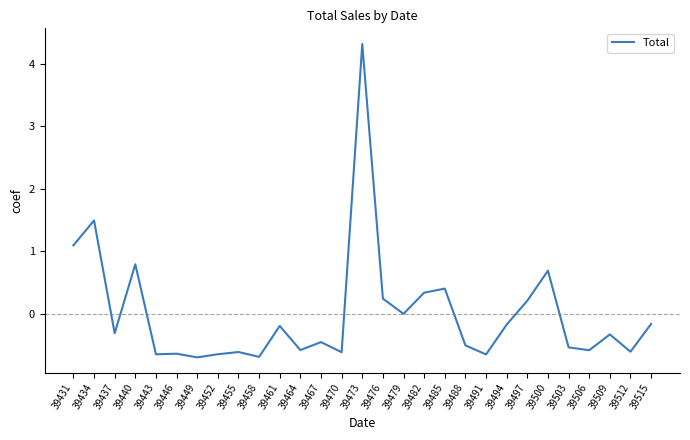

The value at 39452 is -0.2. True or false?

False